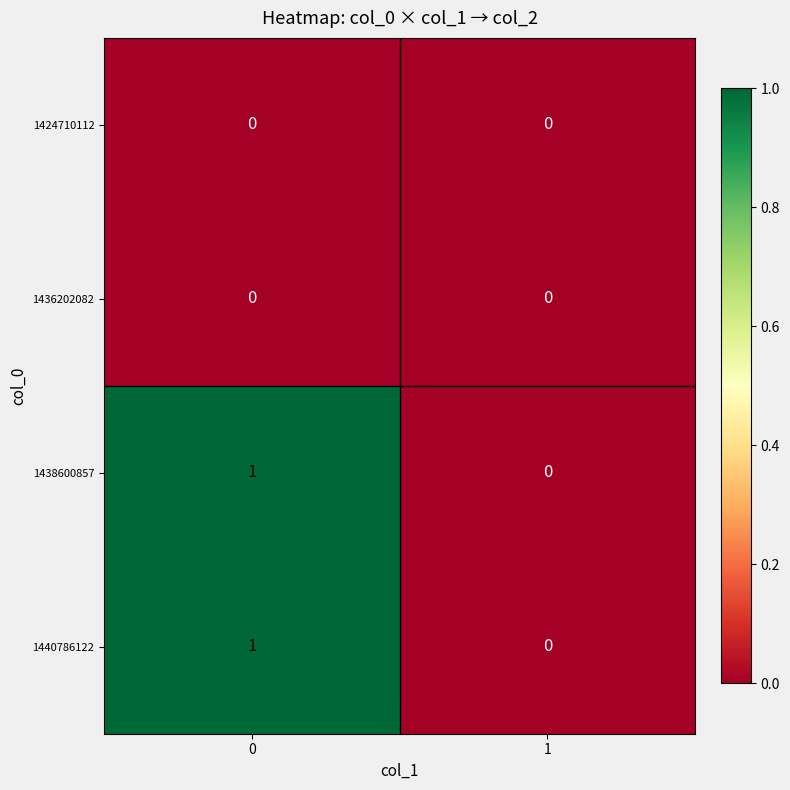

The 1436202082 series shows 0 at 1. True or false?

True